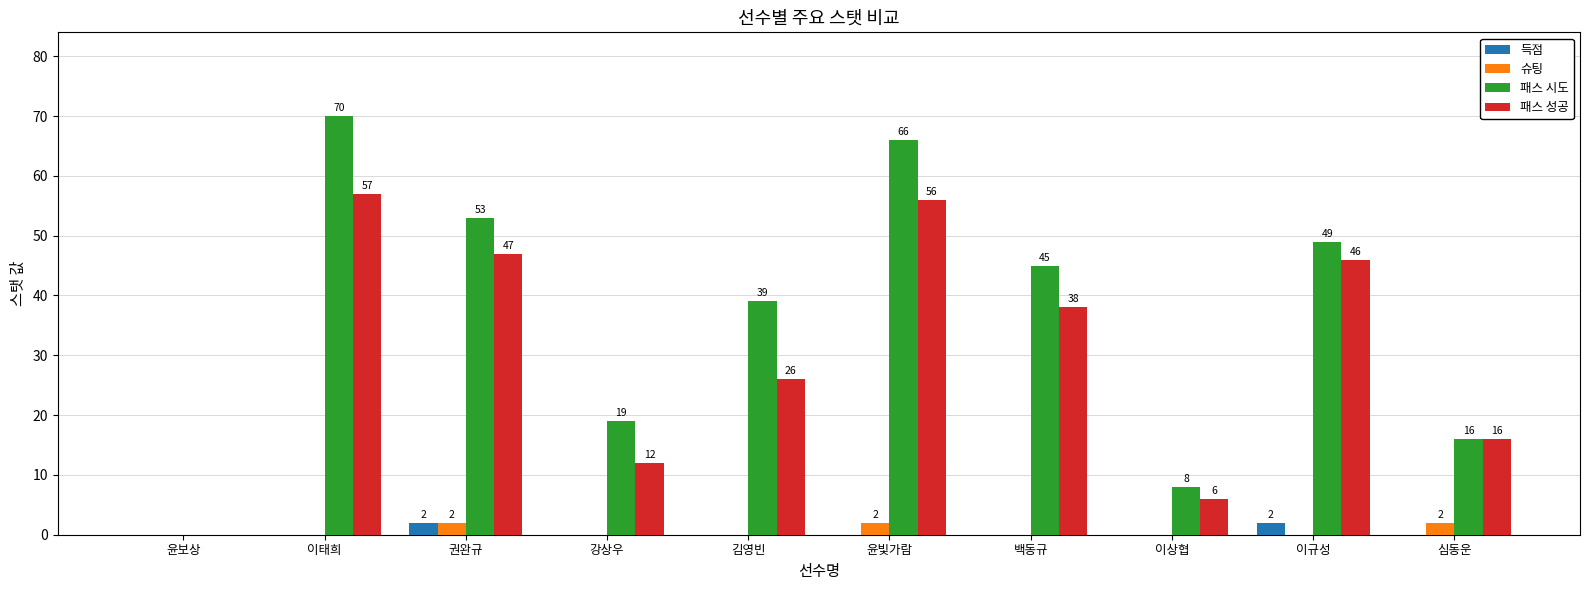

How many positive values does the 득점 series have?

2